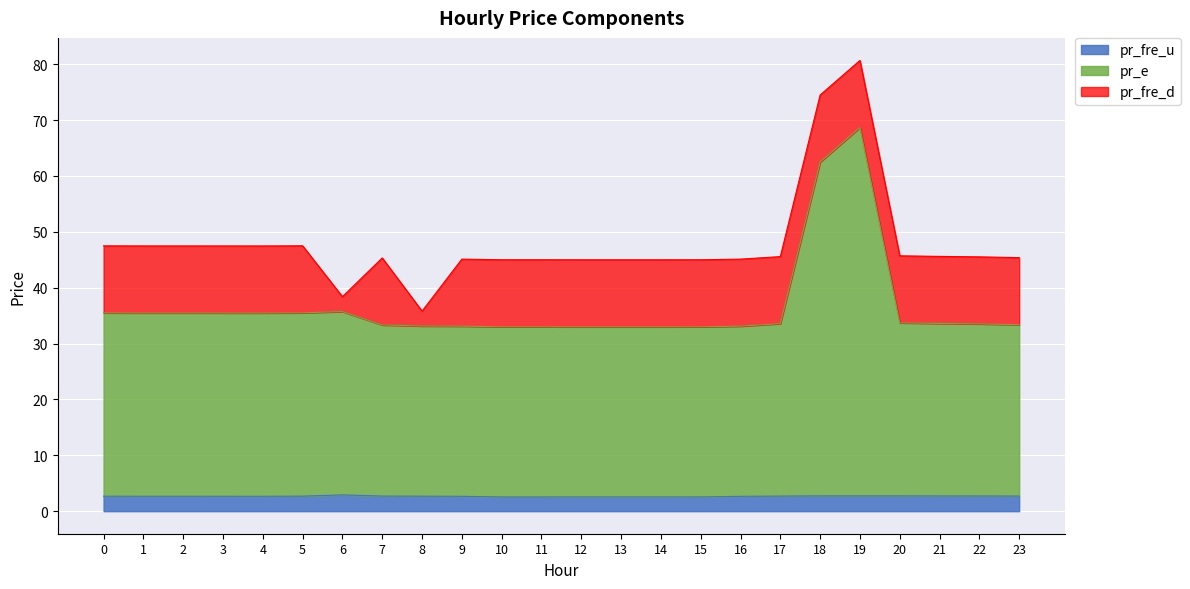

Is it true that pr_fre_u equals 4.0 at 6?

False